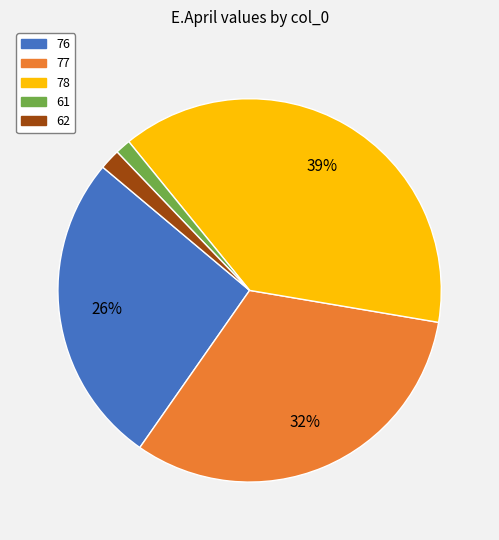

Is the sum of 61 and 78 greater than half?

No